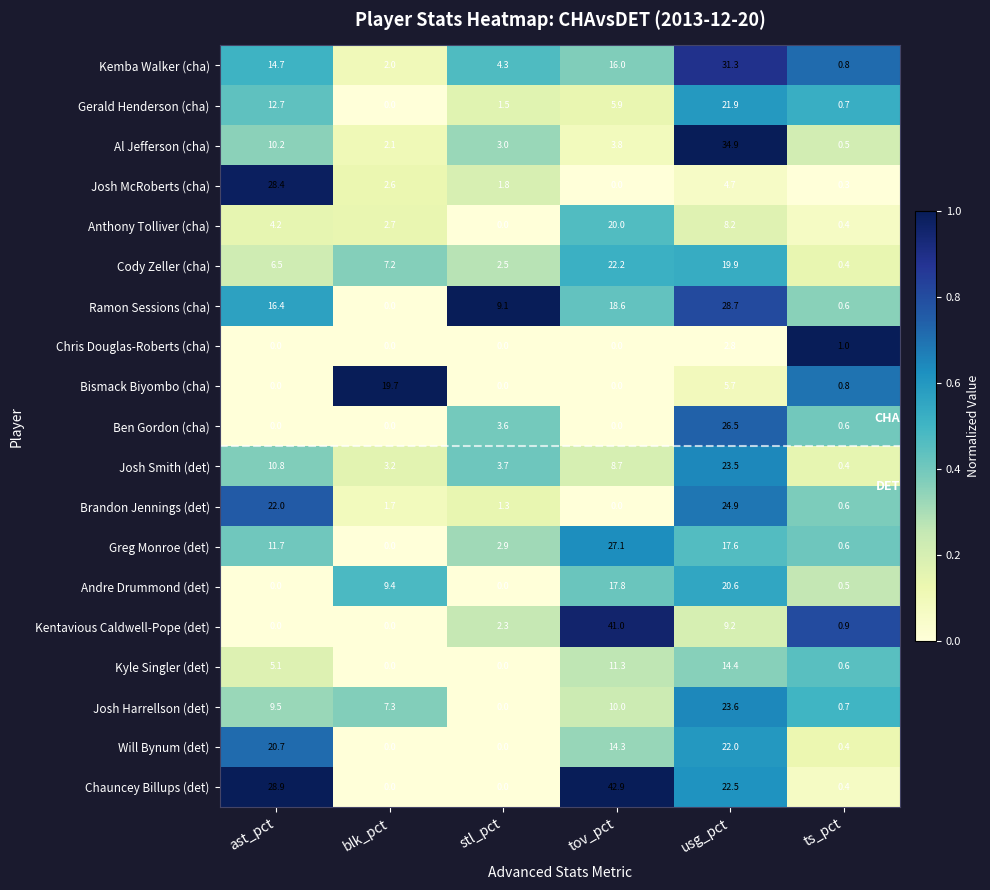

What is the total value across all series at stl_pct?

36.0